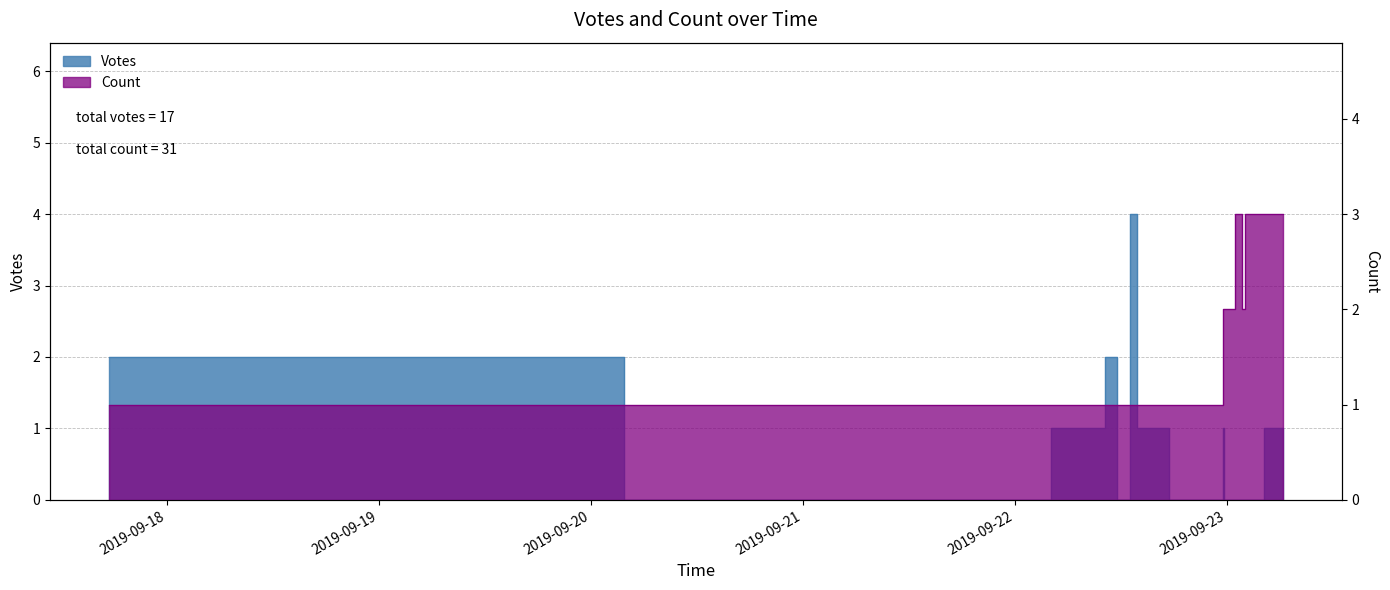

True or false: Votes has more than 0 points higher than both neighbors.

True